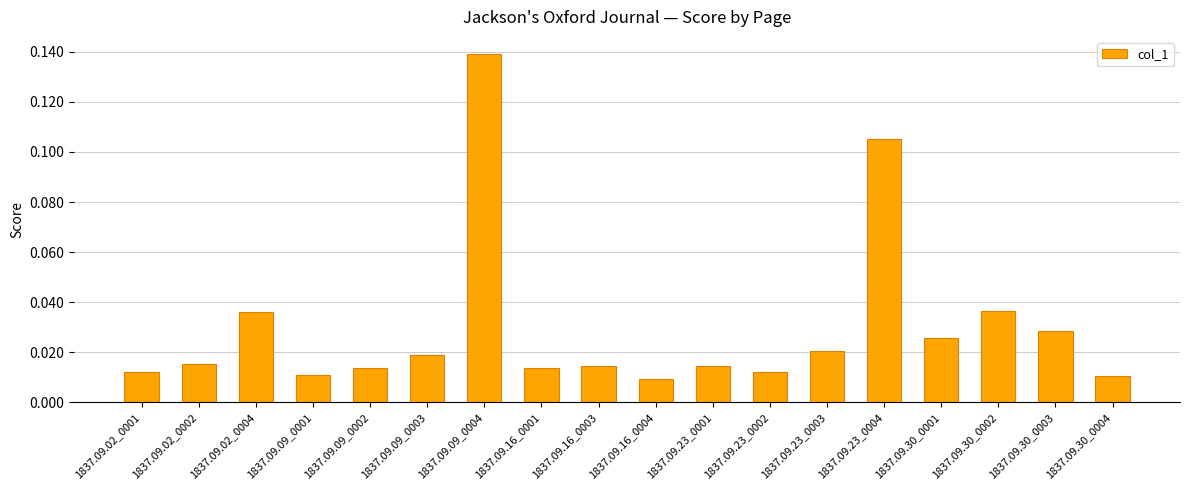

The chart shows a value of 0.2 at 1837.09.23_0004. True or false?

False